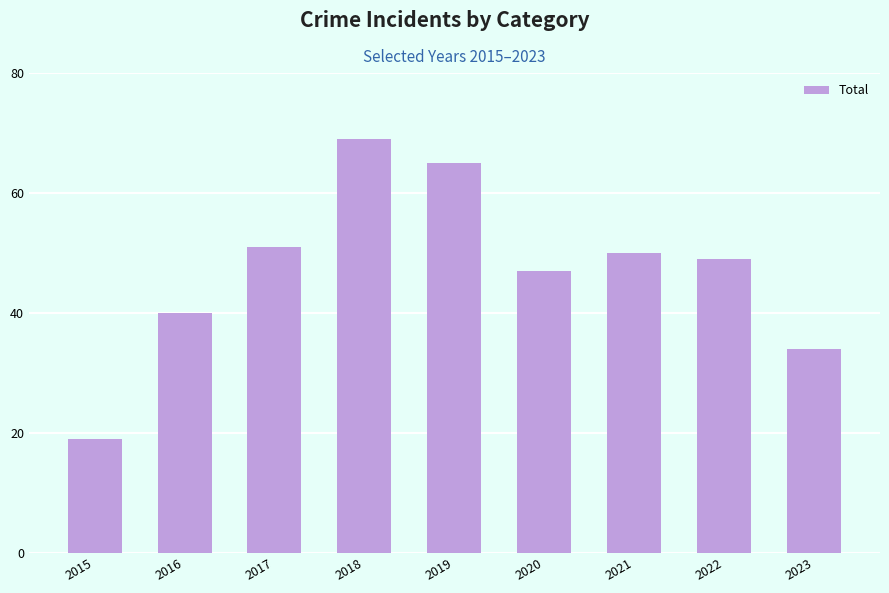

The value at 2021 is 50. True or false?

True